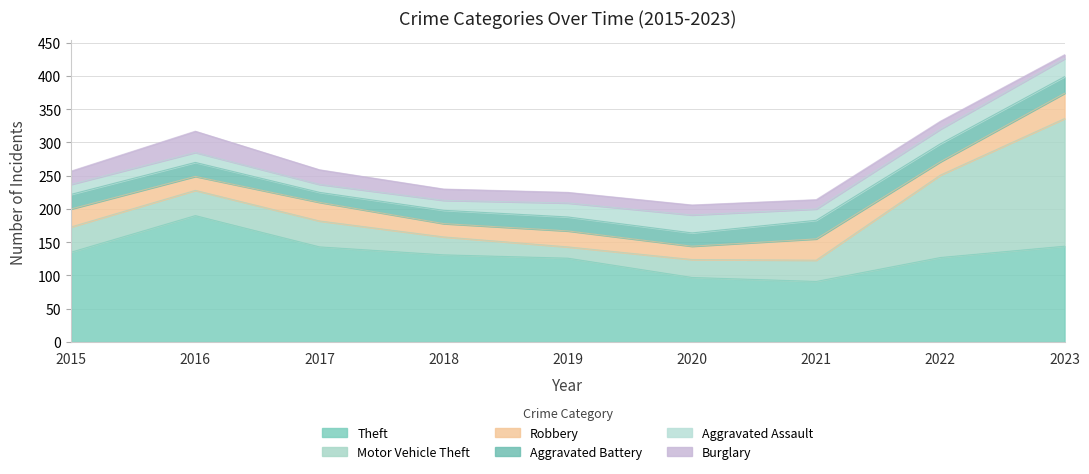

List the series in order of their peak value, highest first.

Motor Vehicle Theft, Theft, Robbery, Burglary, Aggravated Battery, Aggravated Assault